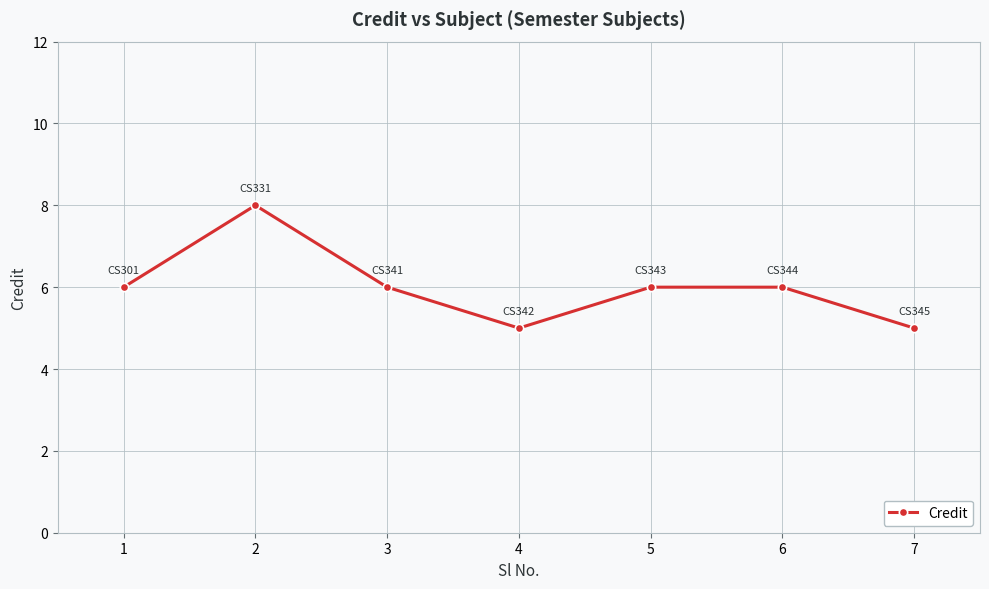

What is the ratio of the value at 3 to the value at 1?

1.0